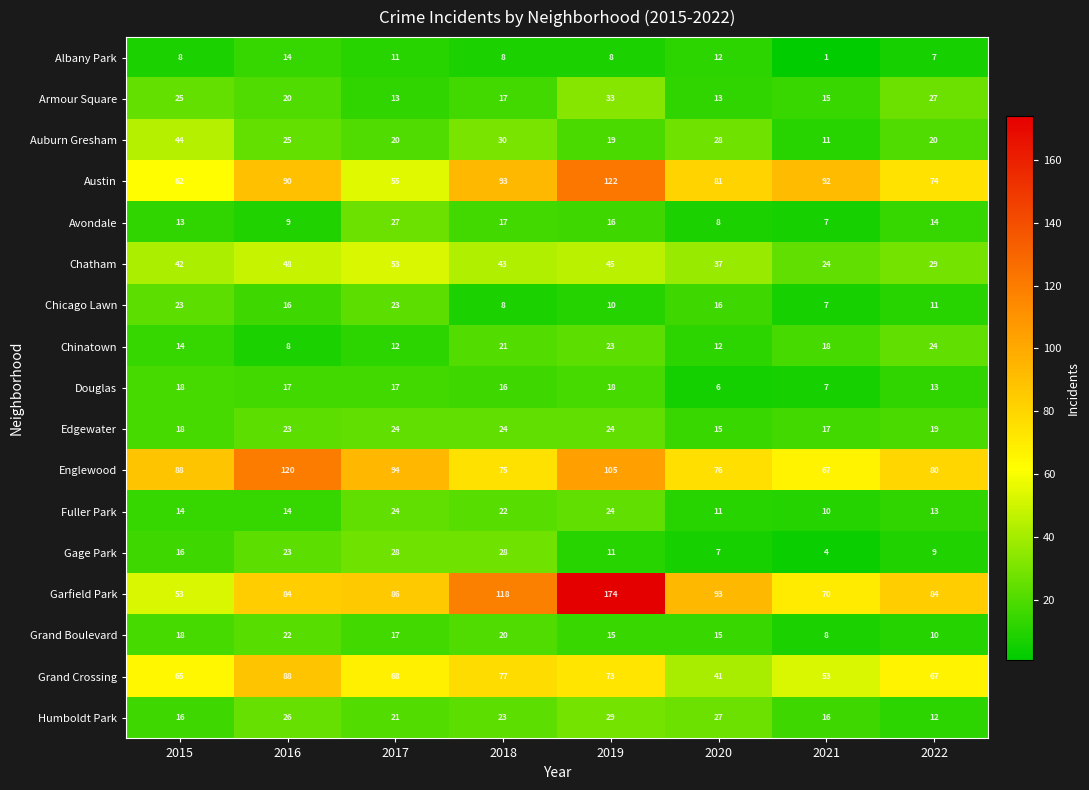

How many categories are shown in the chart?

8